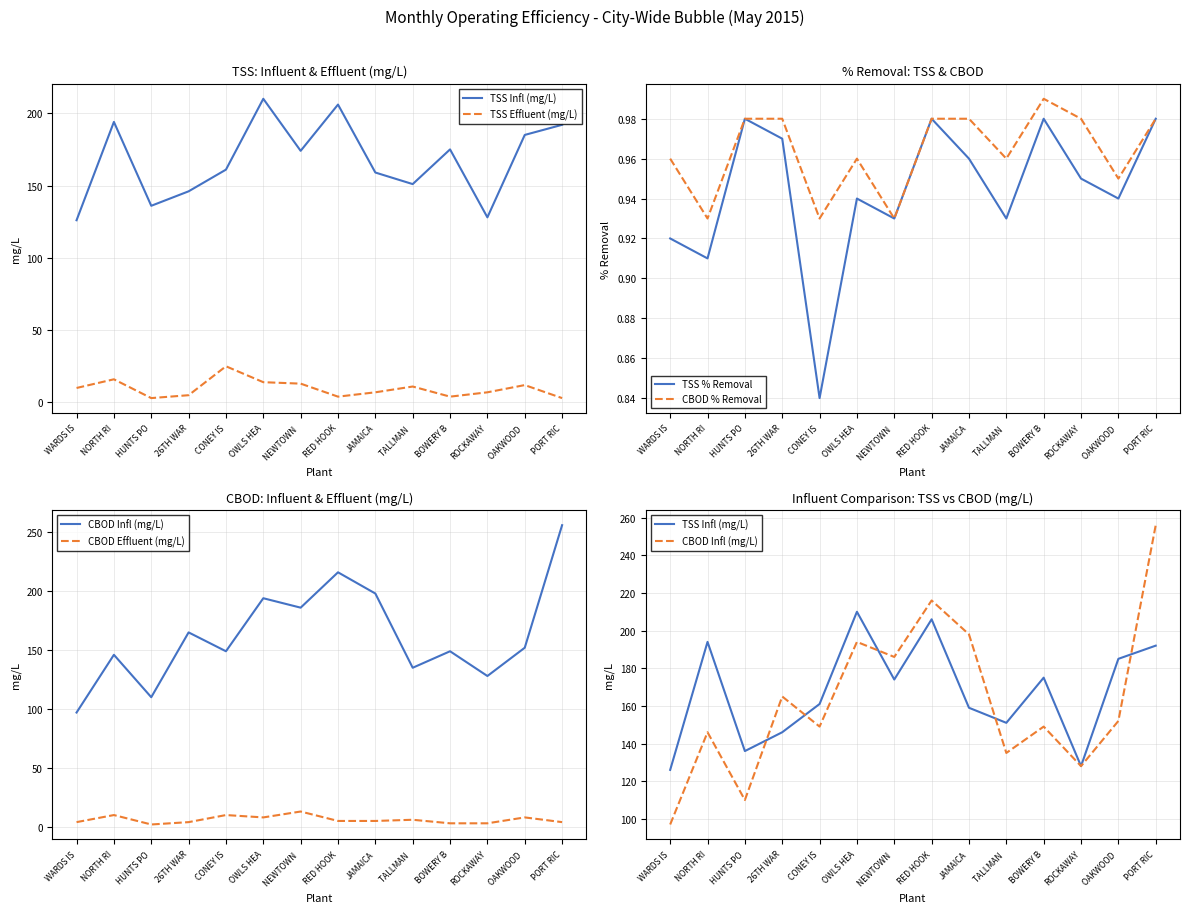

True or false: CBOD Infl (mg/L) and CBOD % Removal intersect in this chart.

False